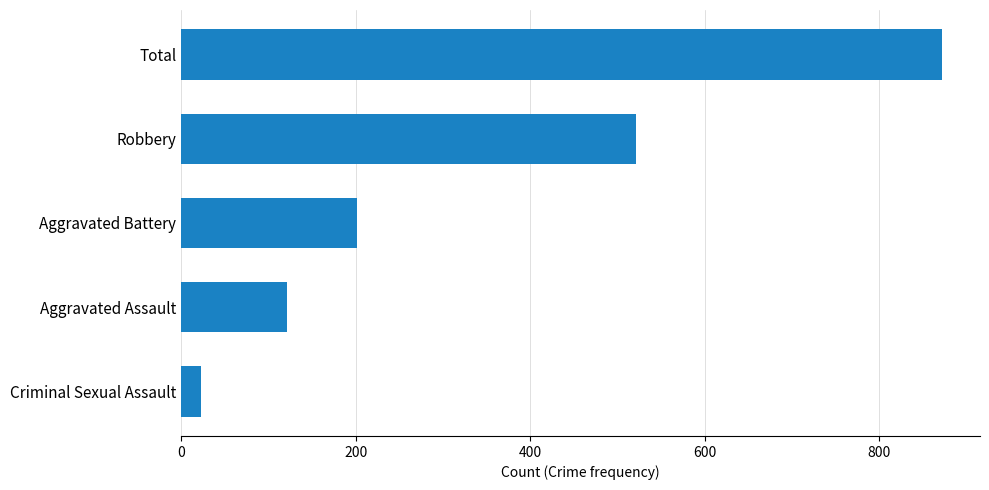

At which label is the value closest to 447?

Robbery